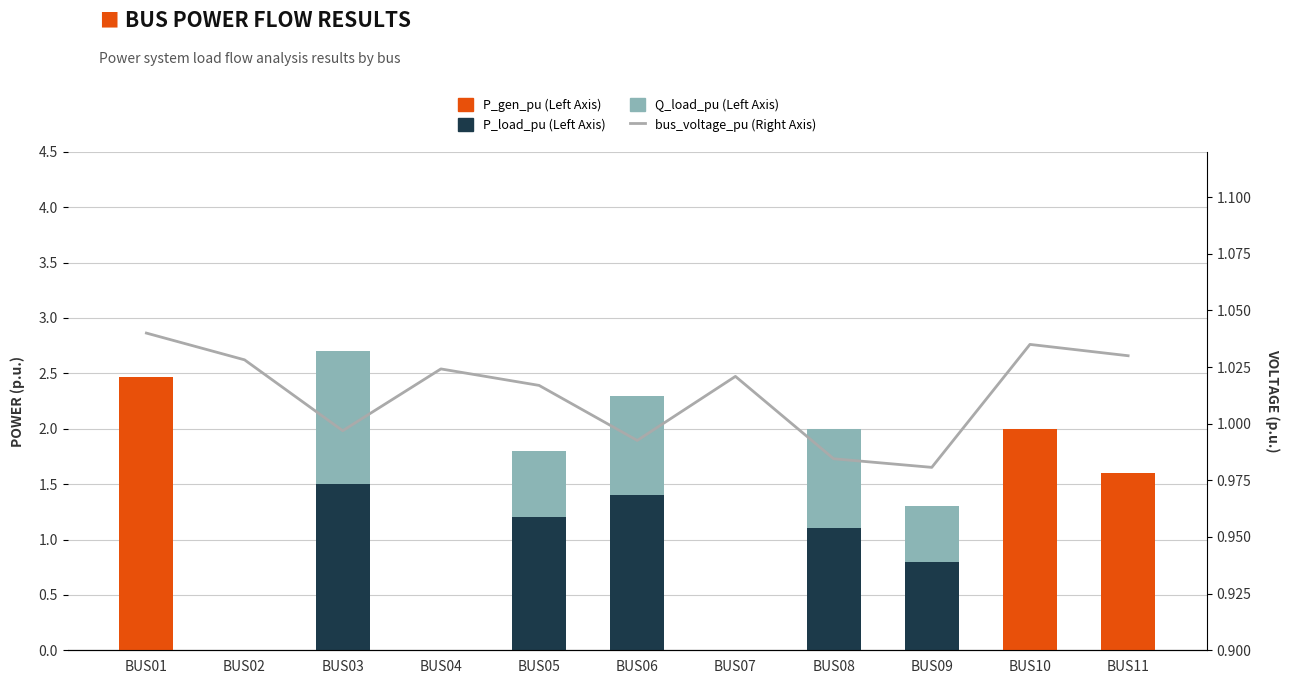

How many positive values does the Q_load_pu series have?

5